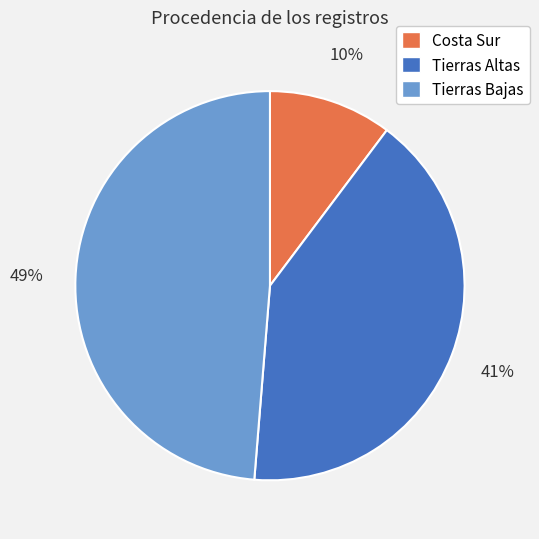

Combined, do Tierras Bajas and Costa Sur account for over 50%?

Yes